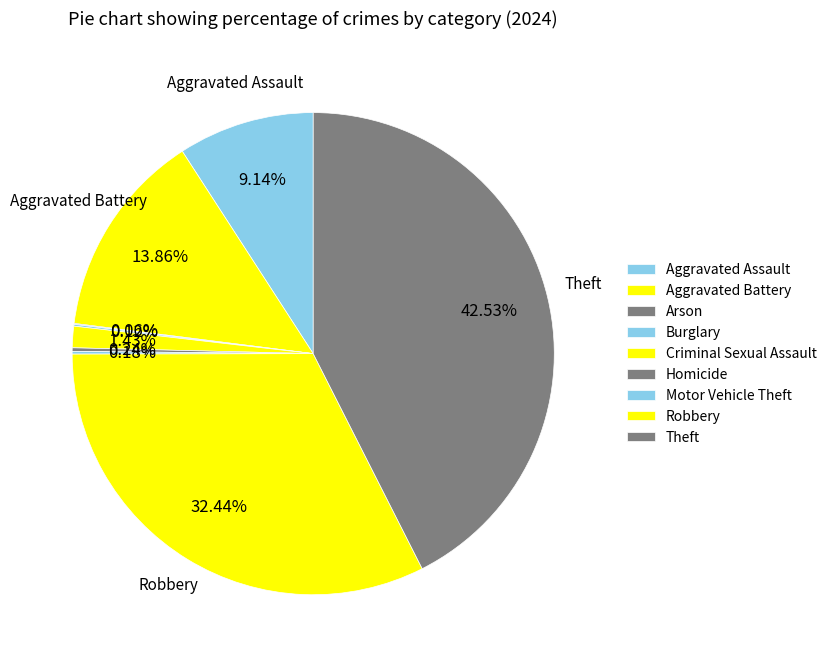

Rank the categories by value from highest to lowest.

Theft, Robbery, Aggravated Battery, Aggravated Assault, Criminal Sexual Assault, Homicide, Motor Vehicle Theft, Burglary, Arson